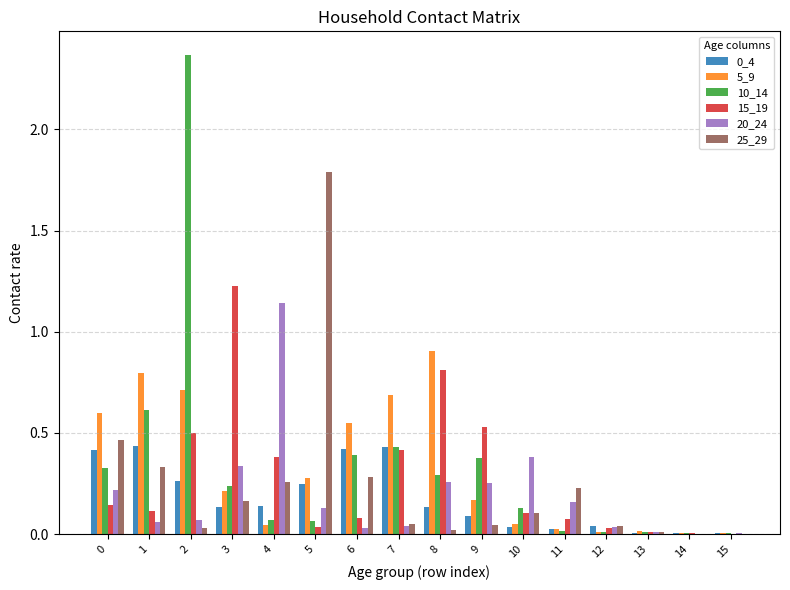

Which category has the highest value in the 25_29 series?

5